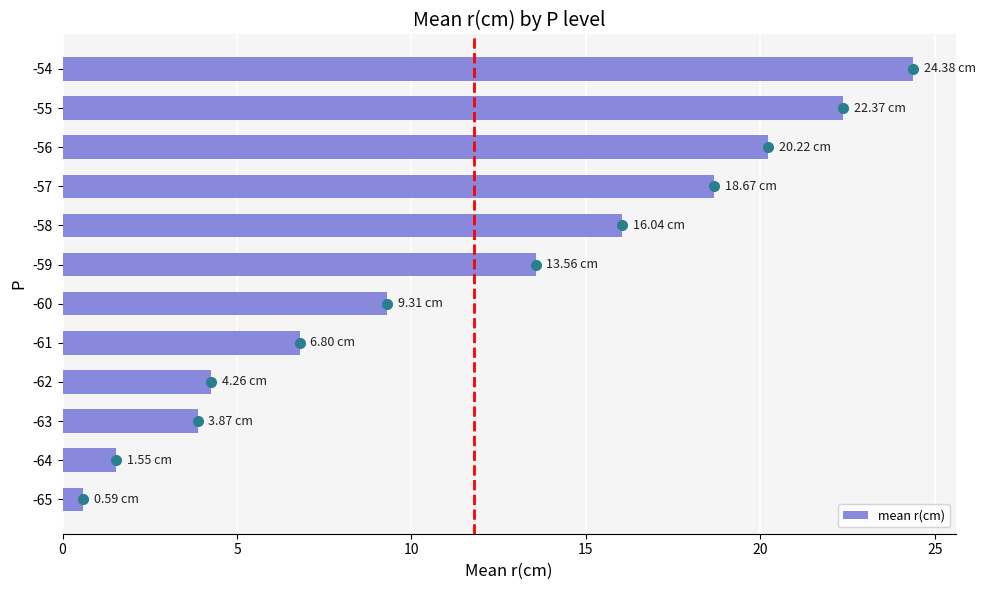

What is the change in value from -64 to -63?

+2.3